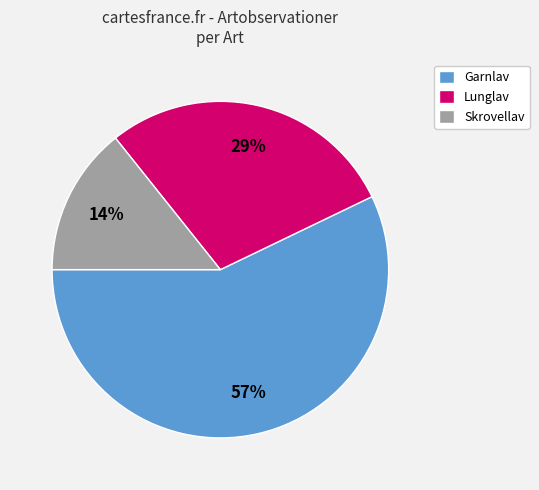

Is it true that Skrovellav is 14% of the pie?

True